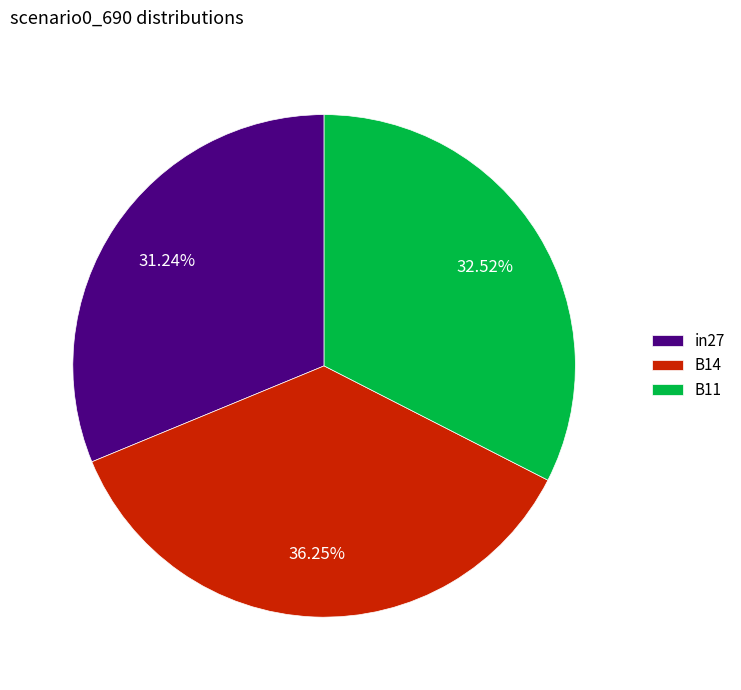

Which category has the biggest portion of the pie?

B14